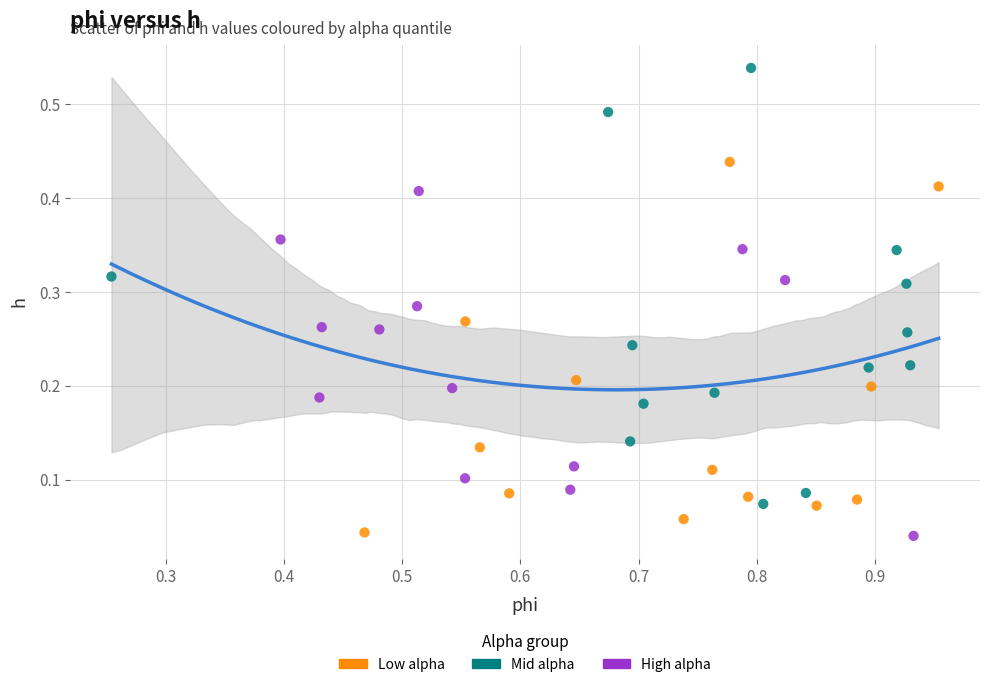

Which series has the widest spread of Y values?

Mid alpha